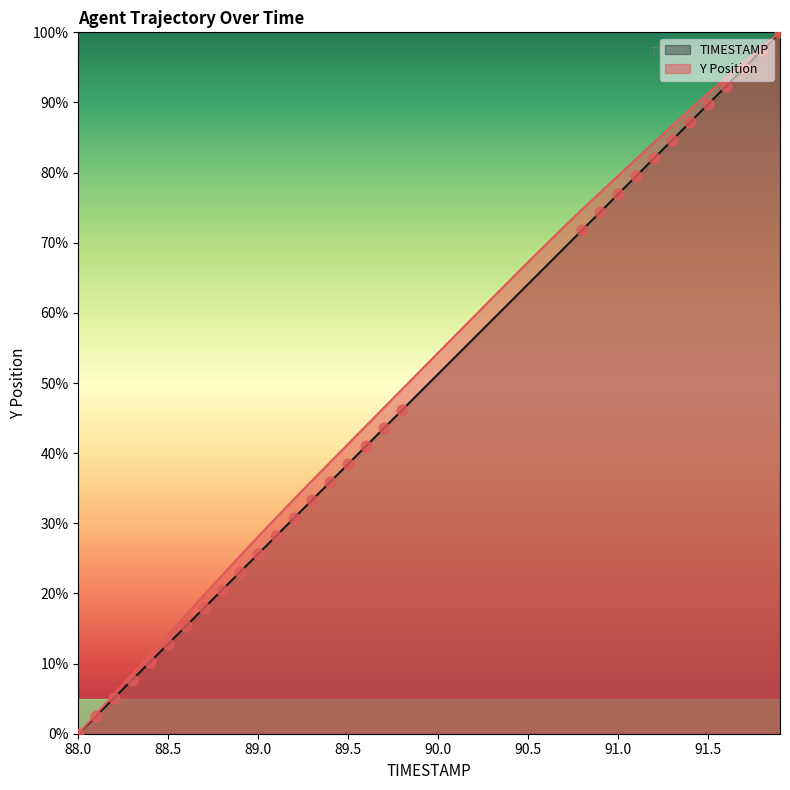

At how many categories does at least one series exceed 42?

24